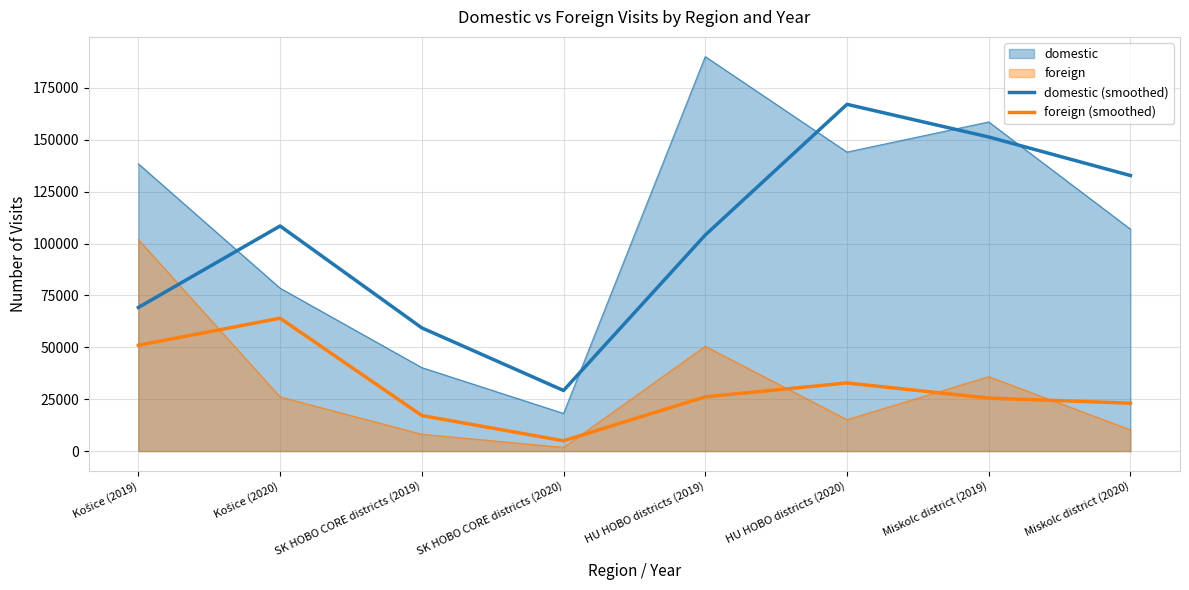

How many lines are shown in the chart?

4